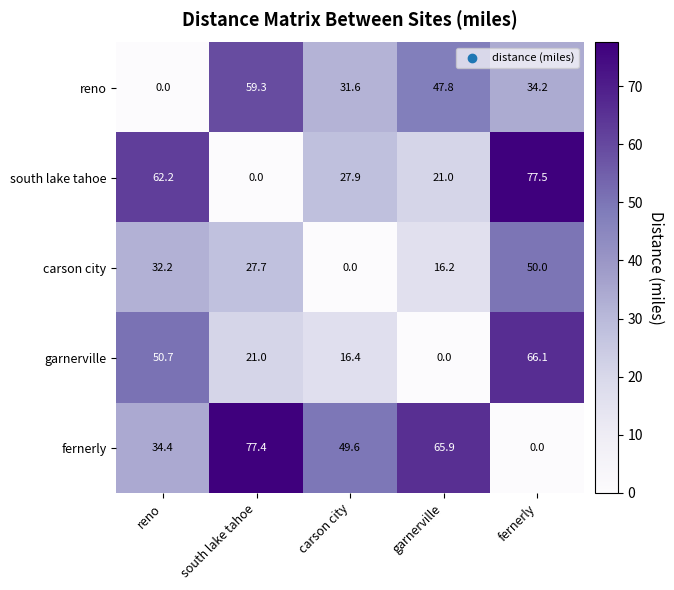

List the series in order of their overall mean, highest first.

fernerly, south lake tahoe, reno, garnerville, carson city